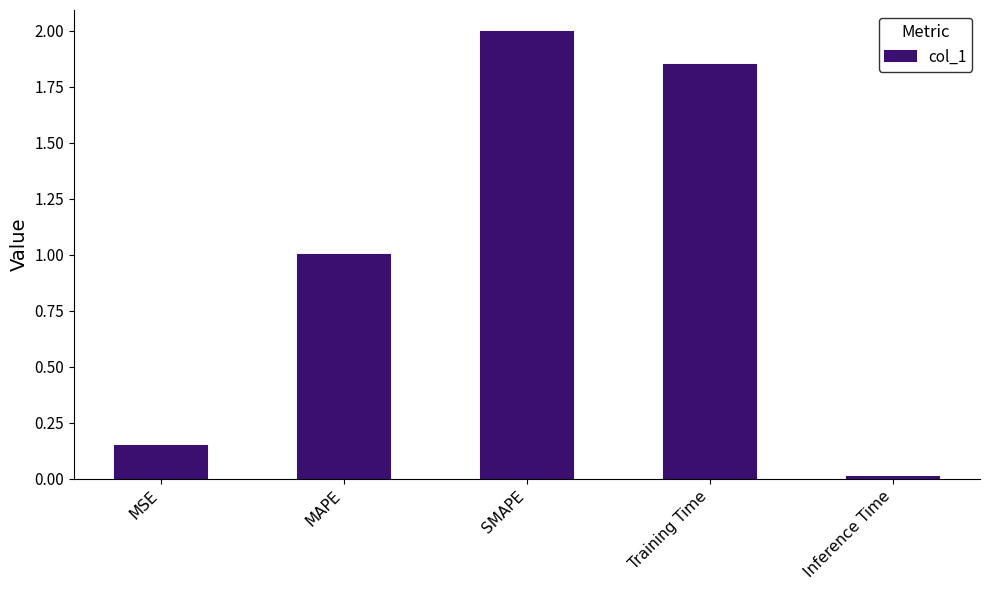

Between Inference Time and MSE, which is larger?

MSE